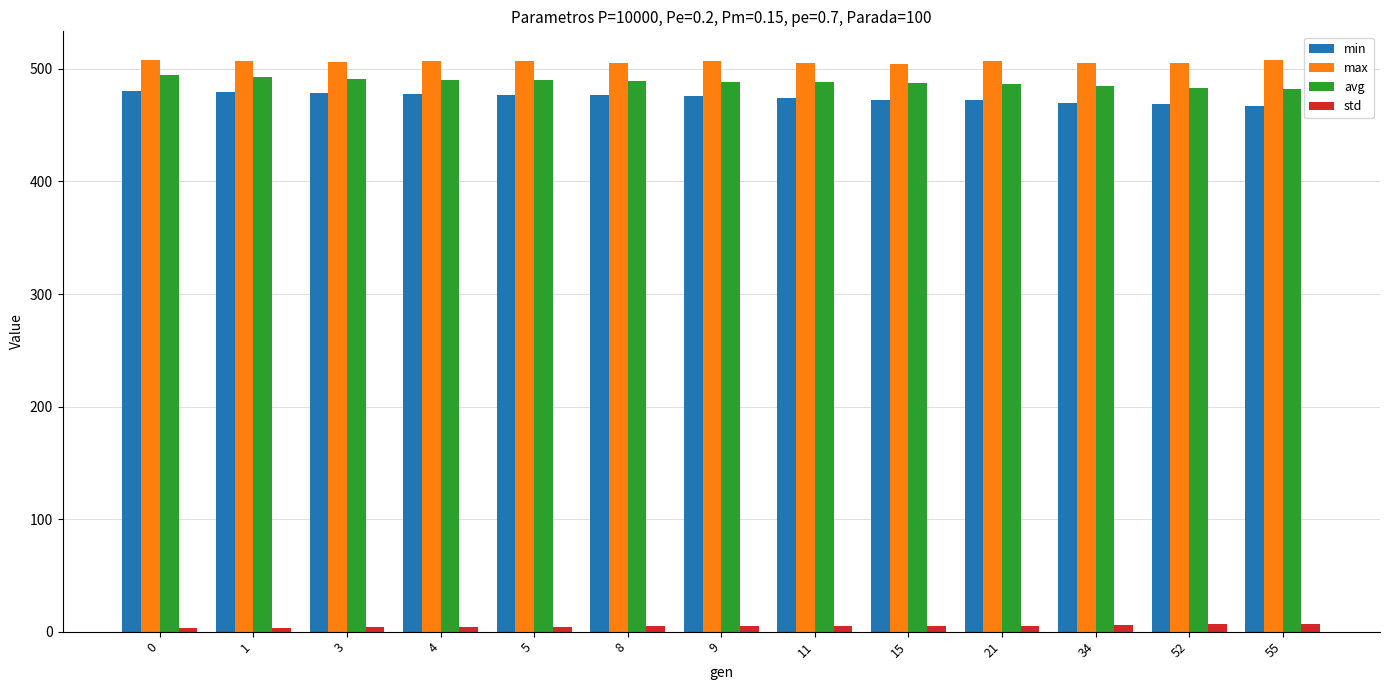

What are all the series names shown in the legend?

min, max, avg, std